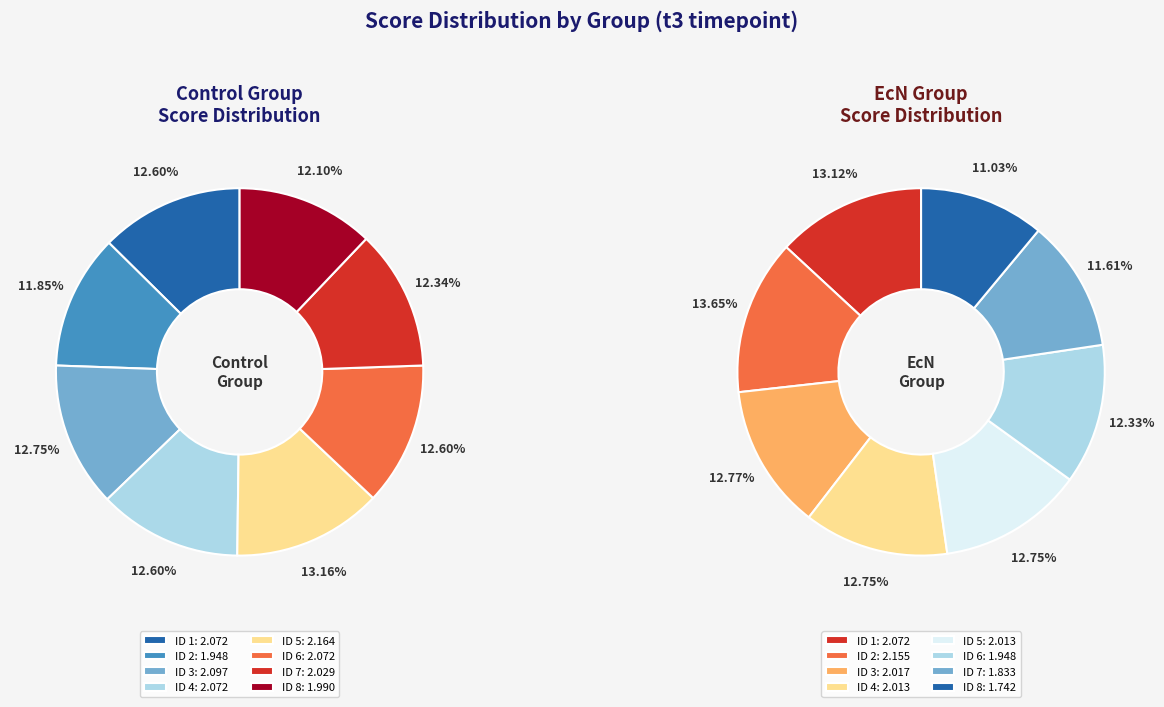

The 4 slice represents 13% of the pie. True or false?

True